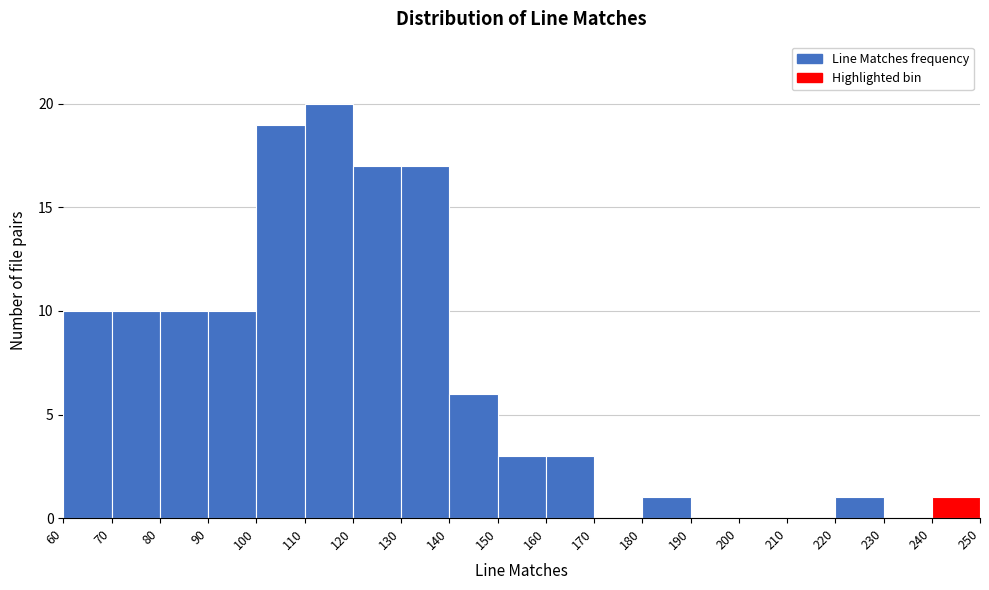

Which range on the x-axis has the tallest bar?

110 to 120